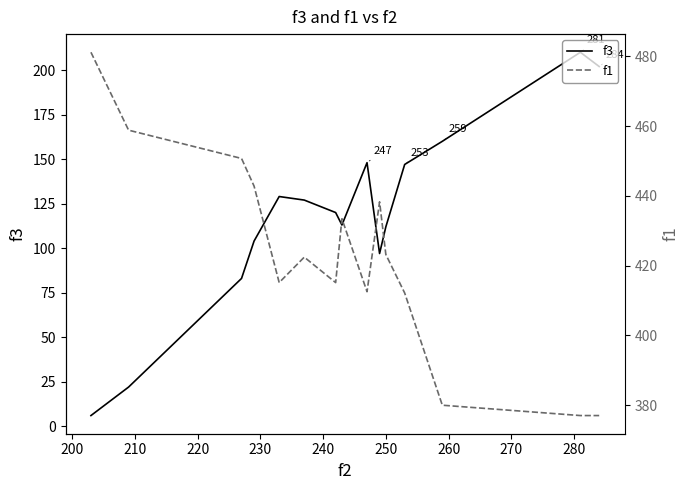

What is the highest value of the f3 series?

210